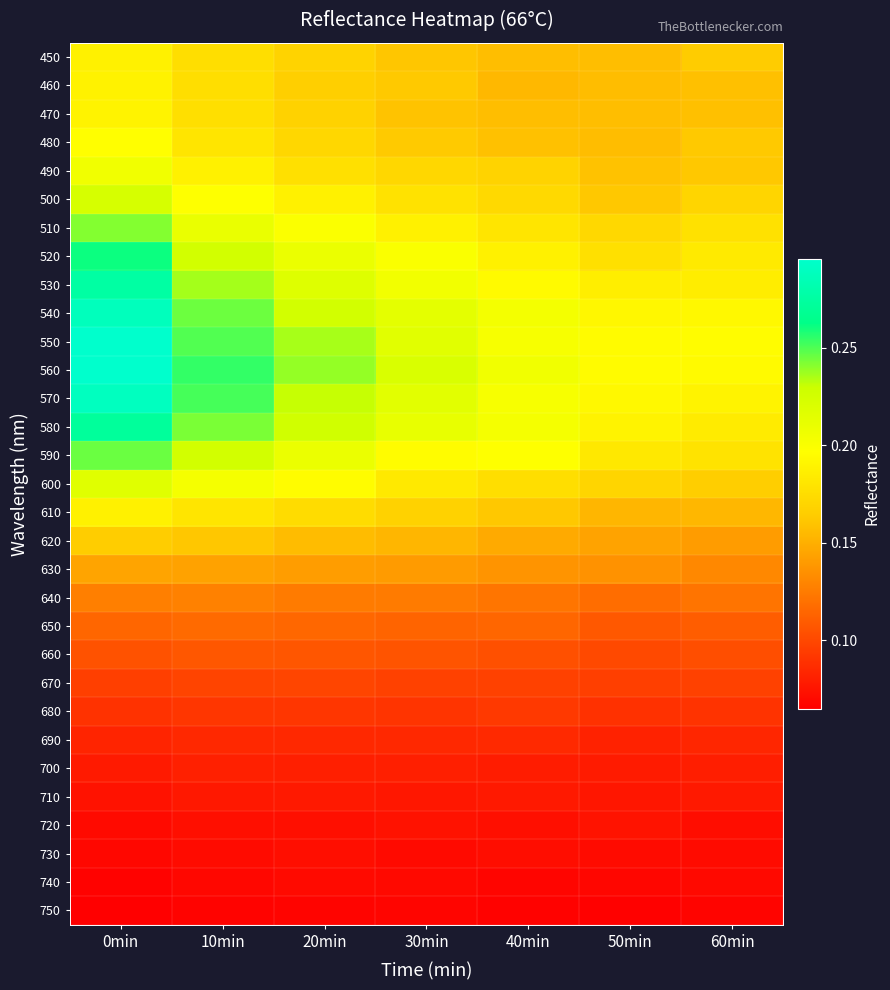

What is the greatest value displayed?

0.3